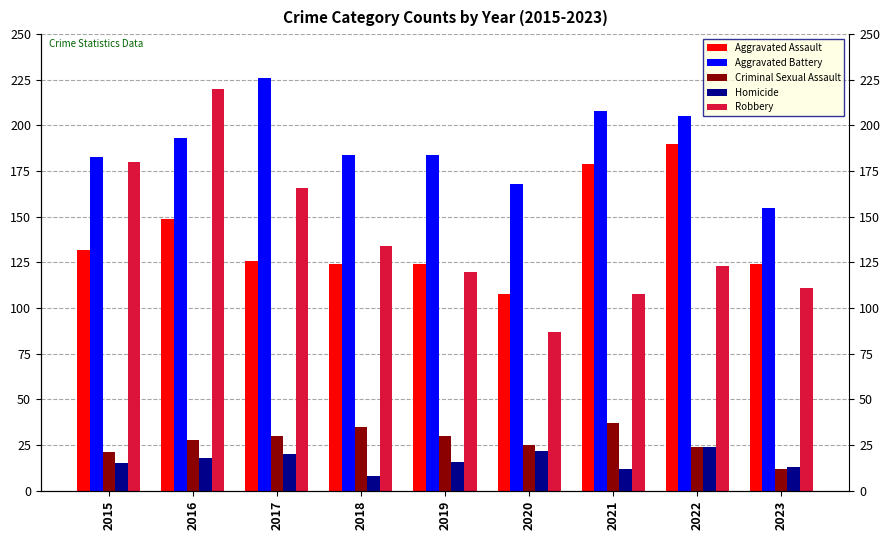

How many data points in Aggravated Battery are less than 184?

3